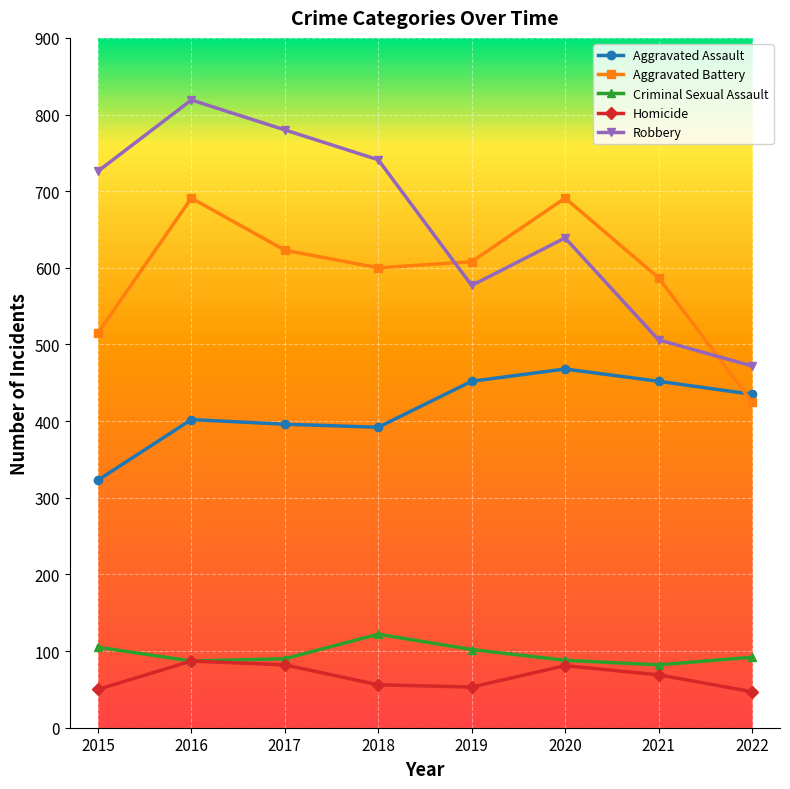

Which series has the widest spread of values?

Robbery